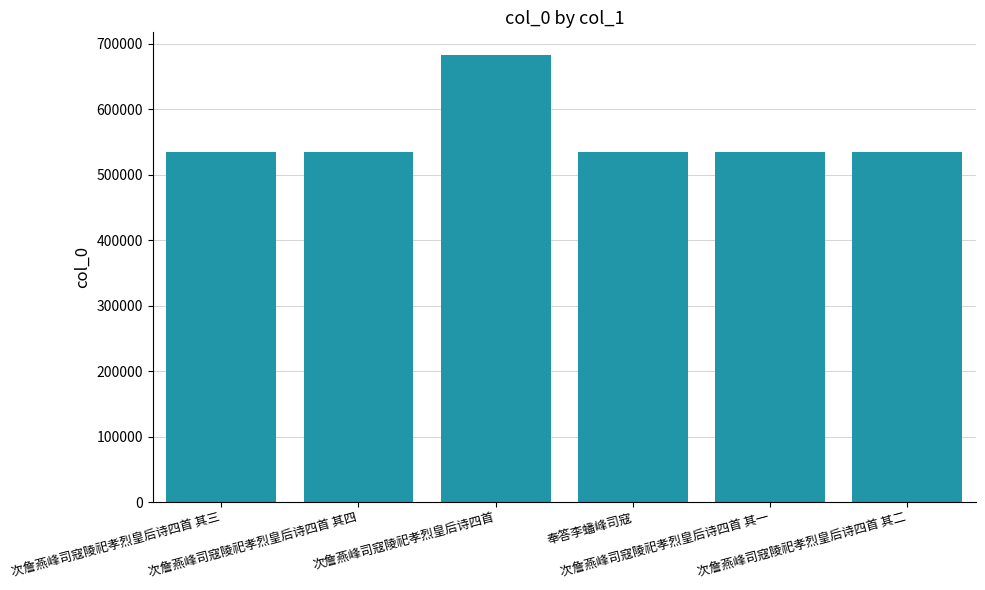

What is the difference between the maximum and second lowest values?

147939